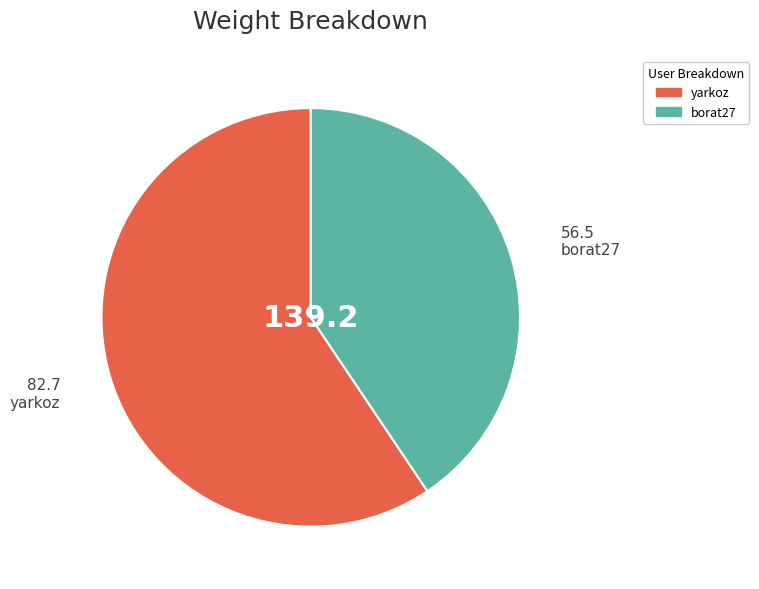

Approximately how many times larger is the value at borat27 compared to yarkoz?

0.7